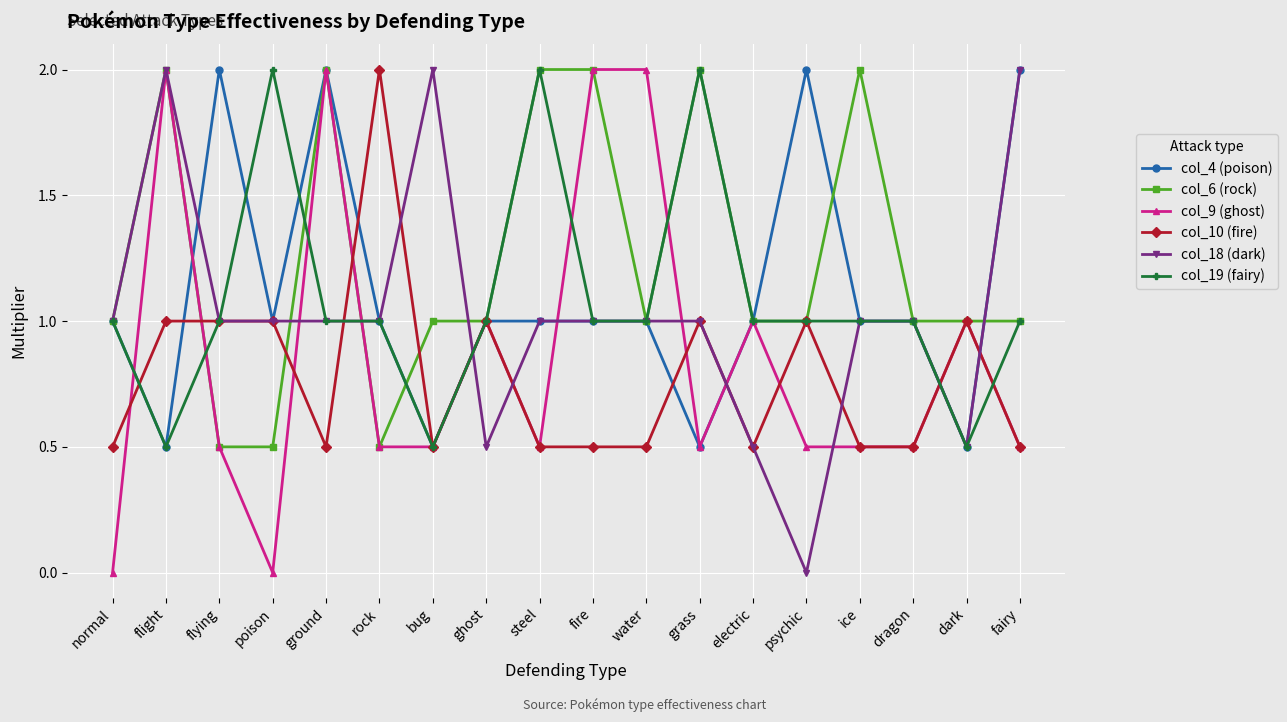

Count the number of categories in the chart.

18